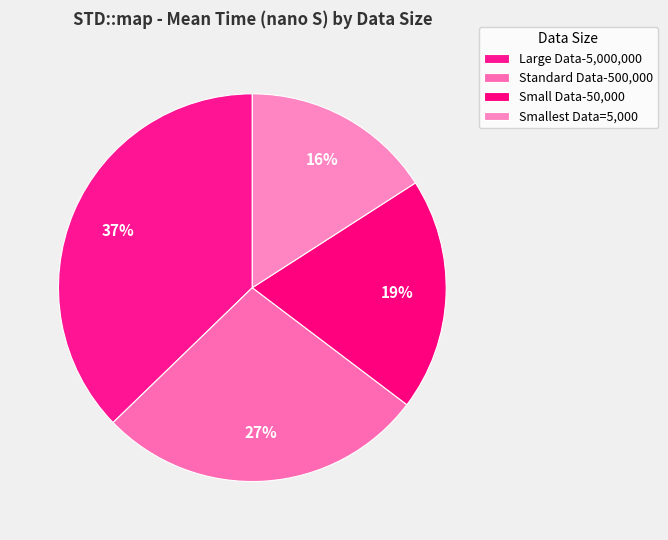

To the nearest percent, what is the combined percentage of Small Data-50,000 and Smallest Data=5,000?

35%